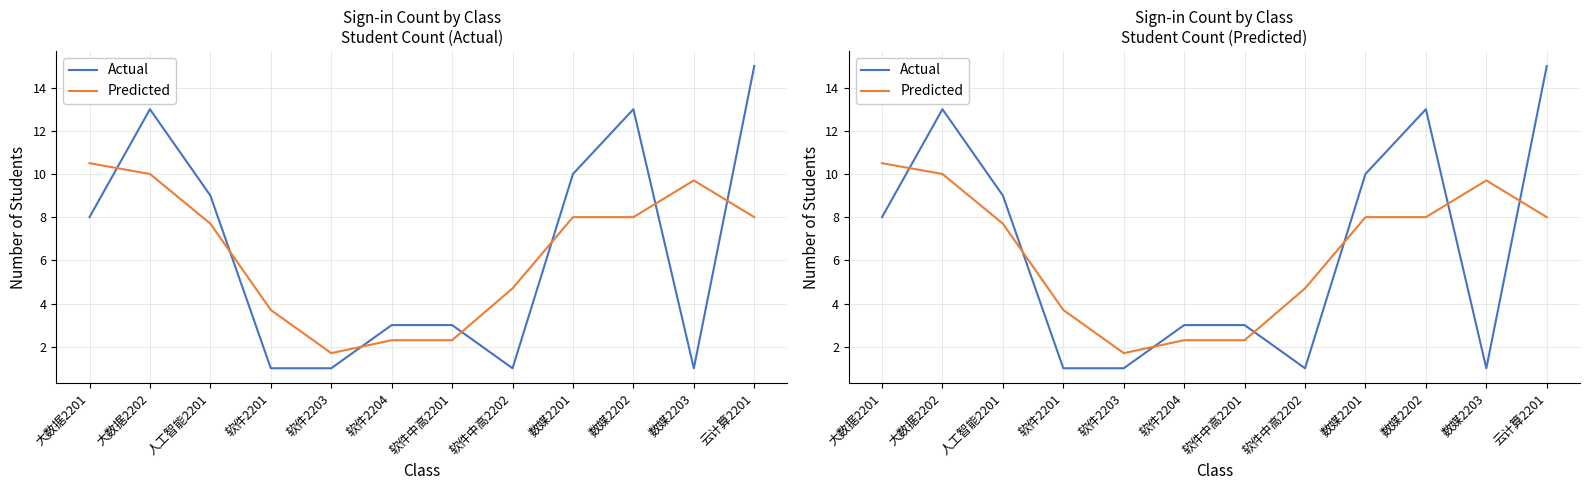

Which series changed the most between 软件中高2202 and 数媒2203?

Predicted